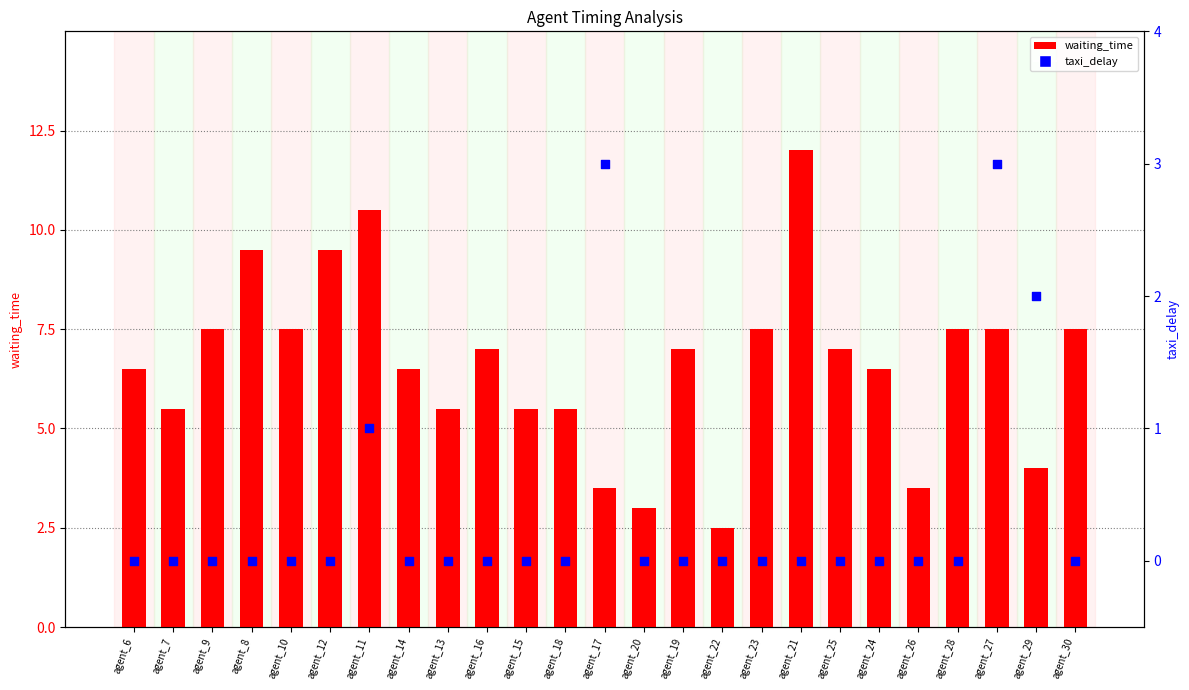

Which series has the largest Y range (max minus min)?

waiting_time